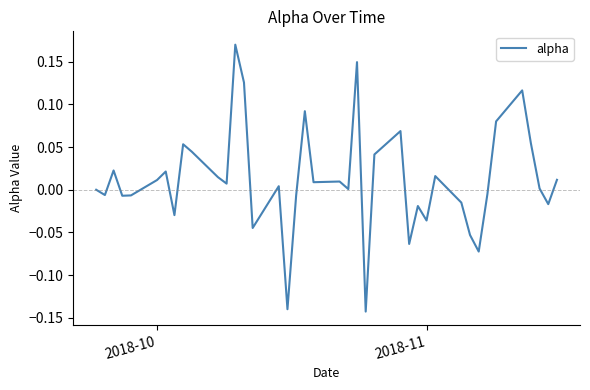

What is the difference between the maximum and minimum values?

0.3